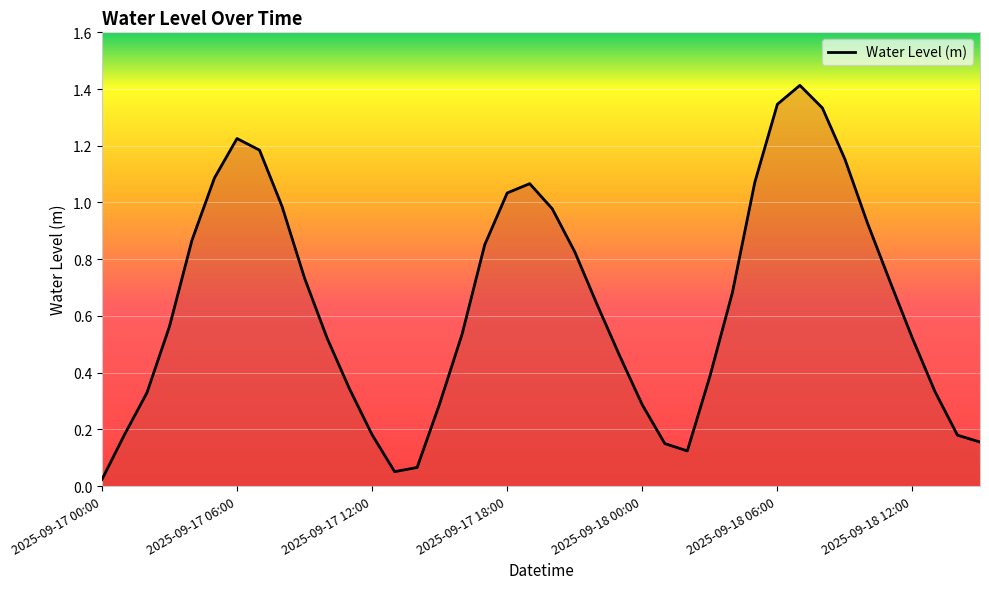

Reading left to right, transcribe all the data shown in this chart.

0.0	0.2	0.3	0.6	0.9	1.1	1.2	1.2	1.0	0.7	0.5	0.3	0.2	0.1	0.1	0.3	0.5	0.9	1.0	1.1	1.0	0.8	0.6	0.5	0.3	0.1	0.1	0.4	0.7	1.1	1.3	1.4	1.3	1.2	0.9	0.7	0.5	0.3	0.2	0.2